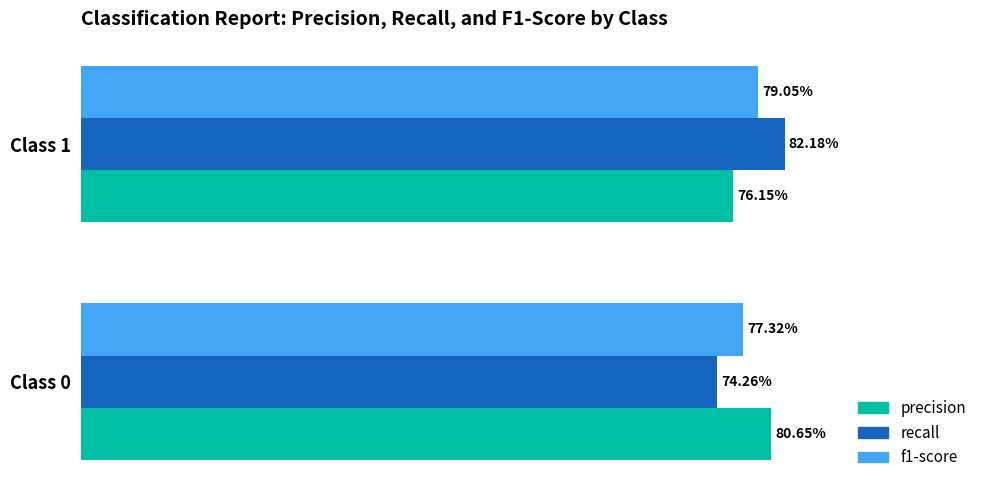

What are all the series names shown in the legend?

precision, recall, f1-score